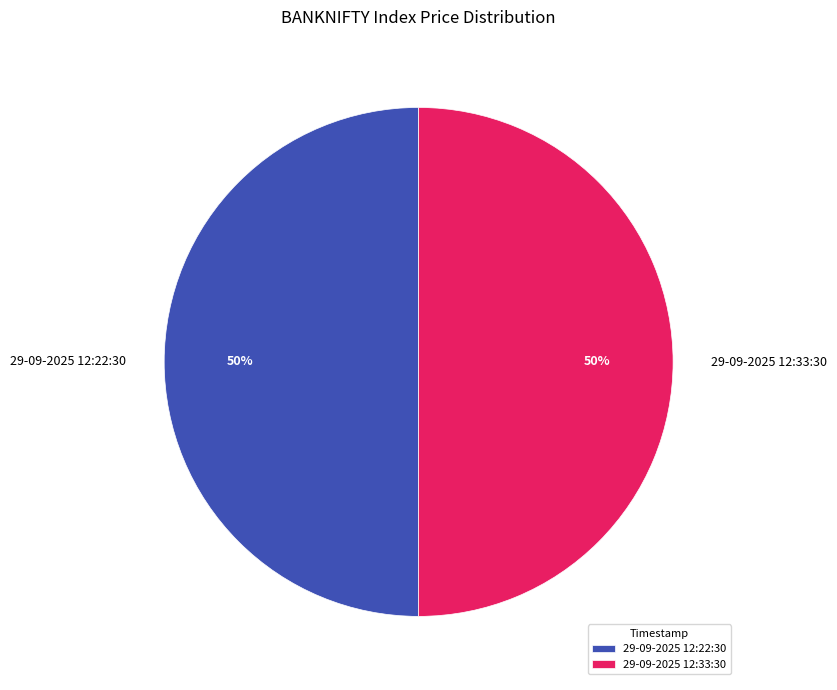

How many slices are in this pie chart?

2